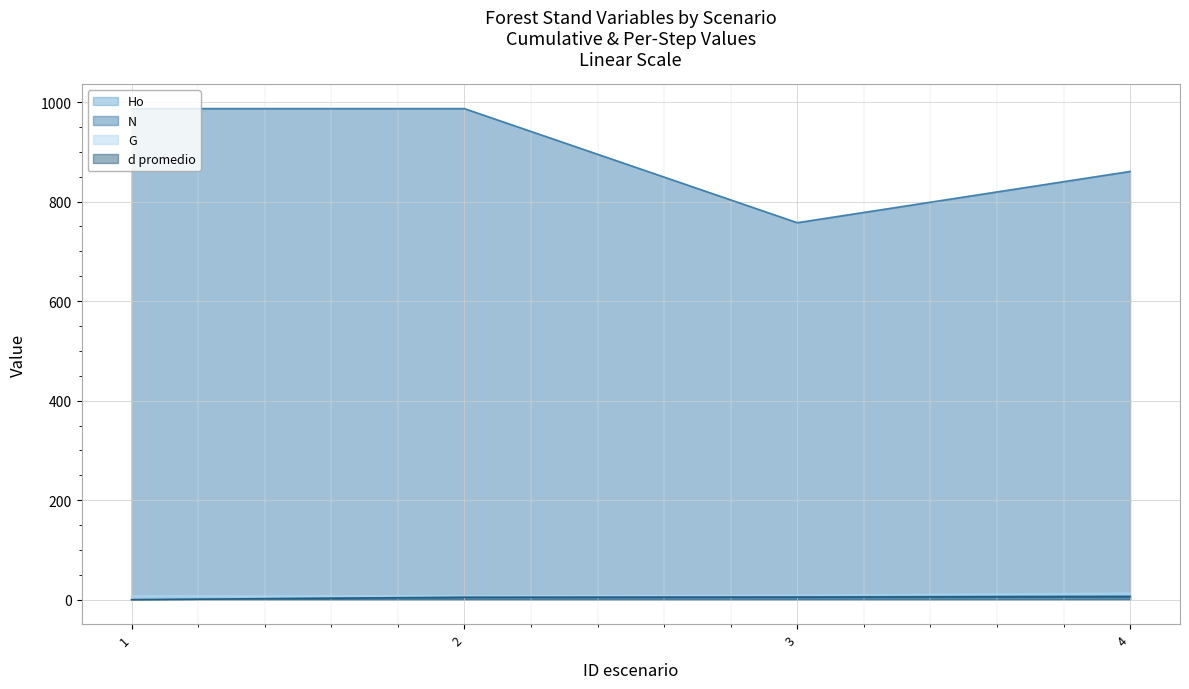

At which label is G closest to 10?

3